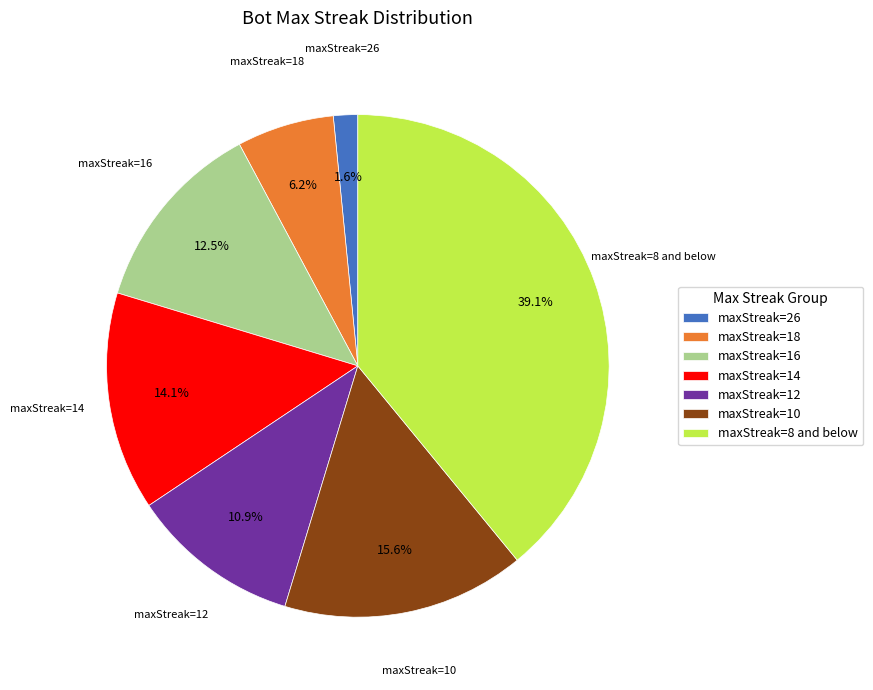

What is the smallest slice in the pie chart?

maxStreak=26